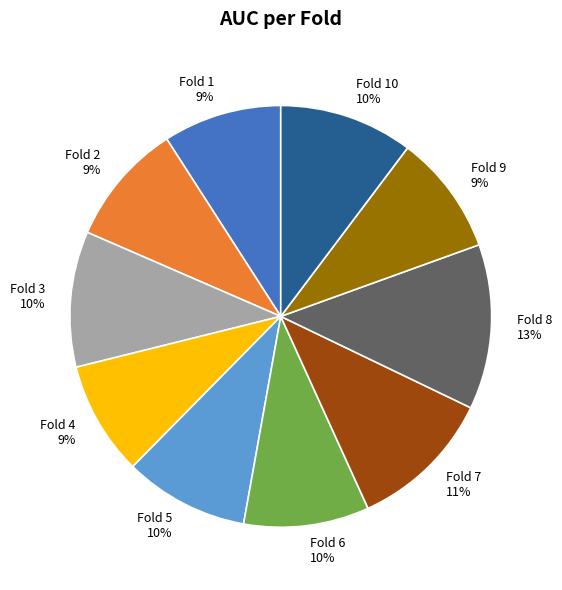

To the nearest percent, what is the difference between the largest and smallest slice percentages?

4%